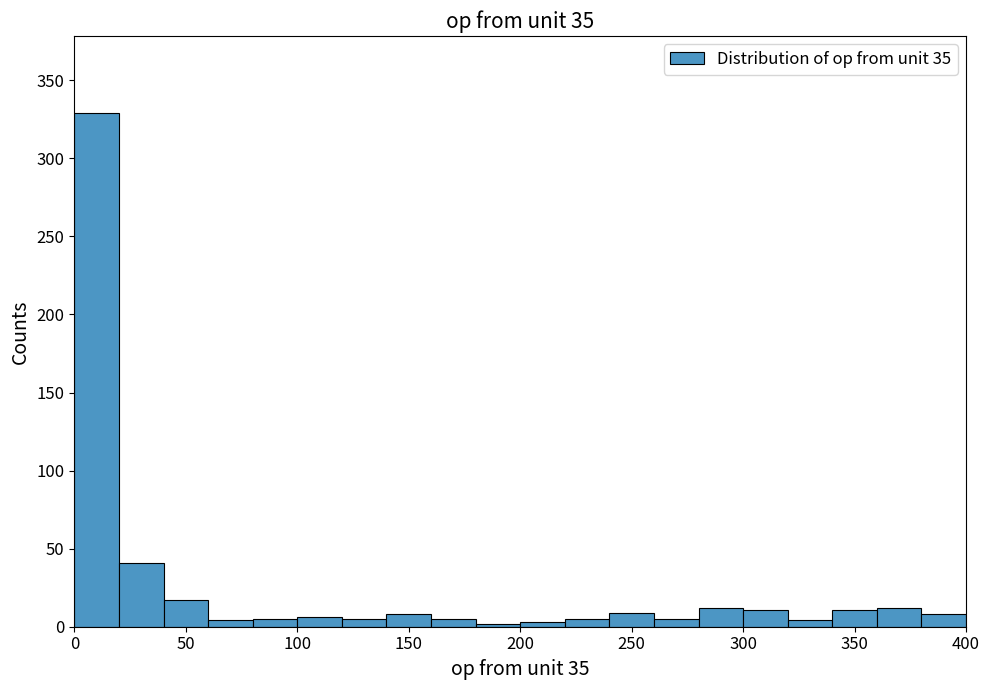

How tall is the bar that spans 380 to 400 on the x-axis? The values are not printed on the chart, so give them approximately, as read against the axis.

10